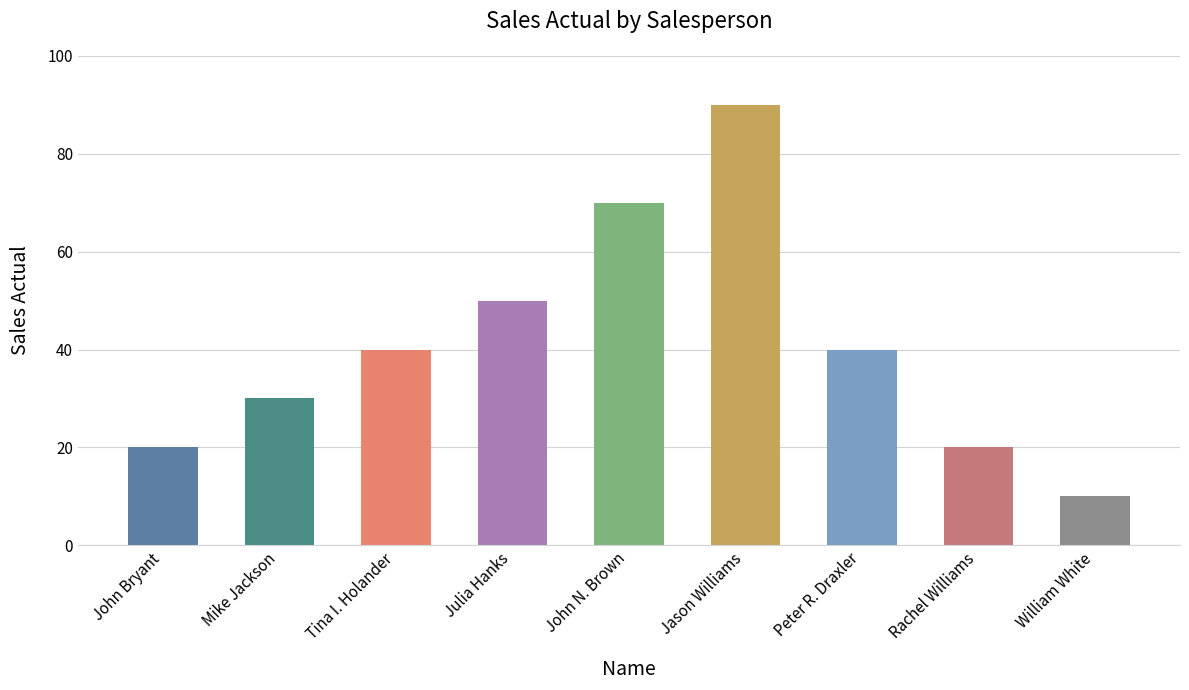

How many categories are shown in the chart?

9